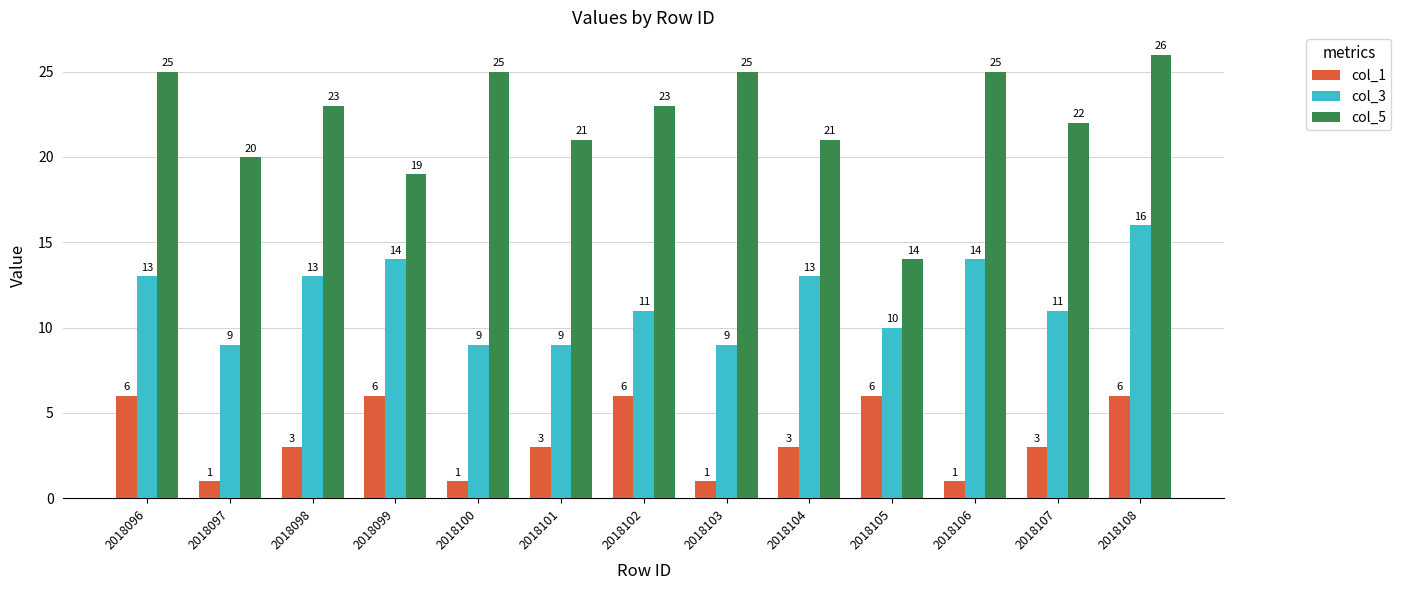

Which category has the highest value in the col_5 series?

2018108